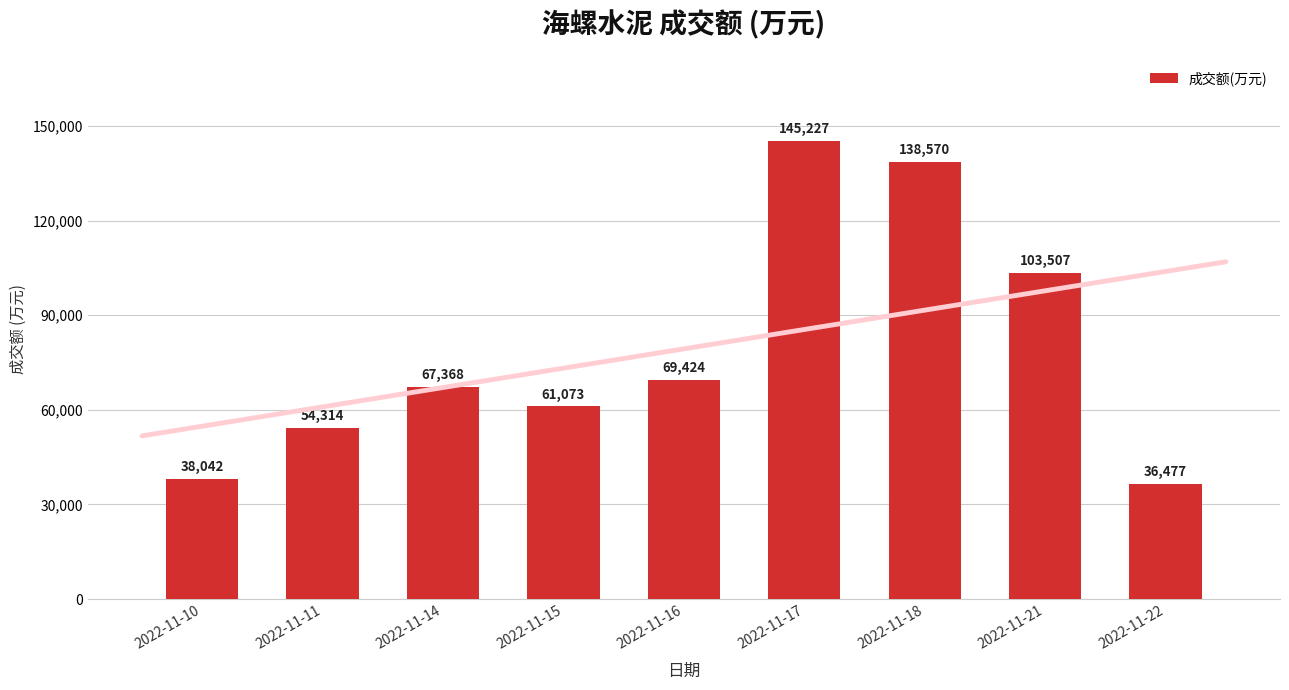

Count the number of data series in this chart.

1